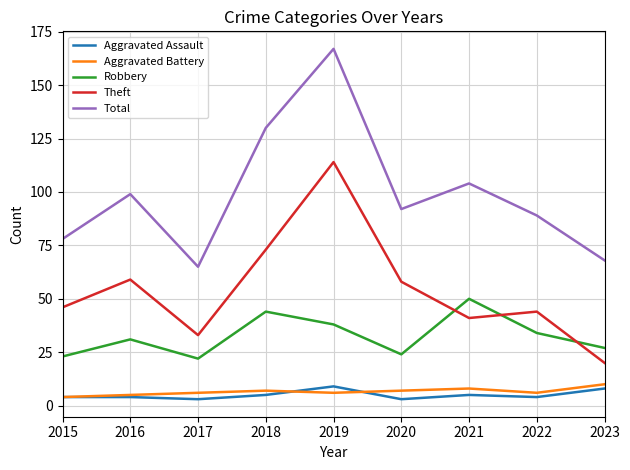

How many lines are shown in the chart?

5